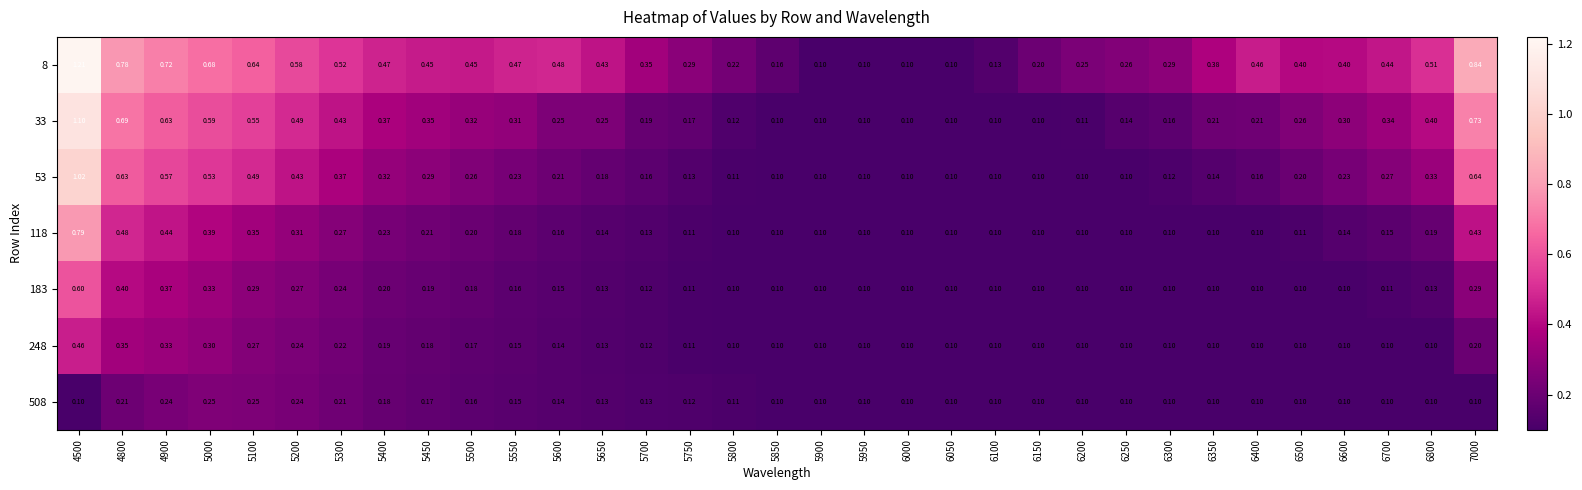

Is the value of 33 at 5400 greater than the value of 8 at 4800?

No